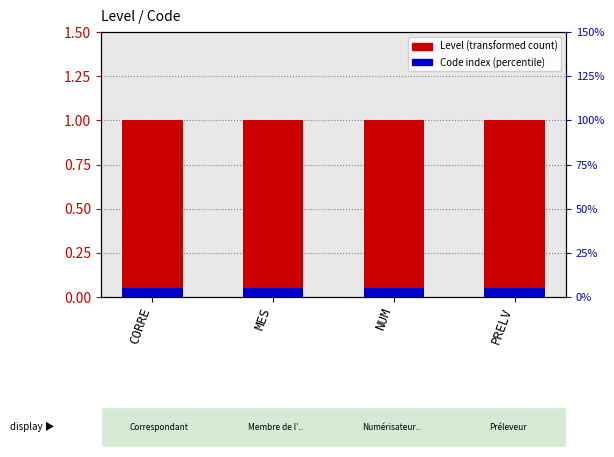

What is the sum of the Code count values at CORRE and MES?

0.1